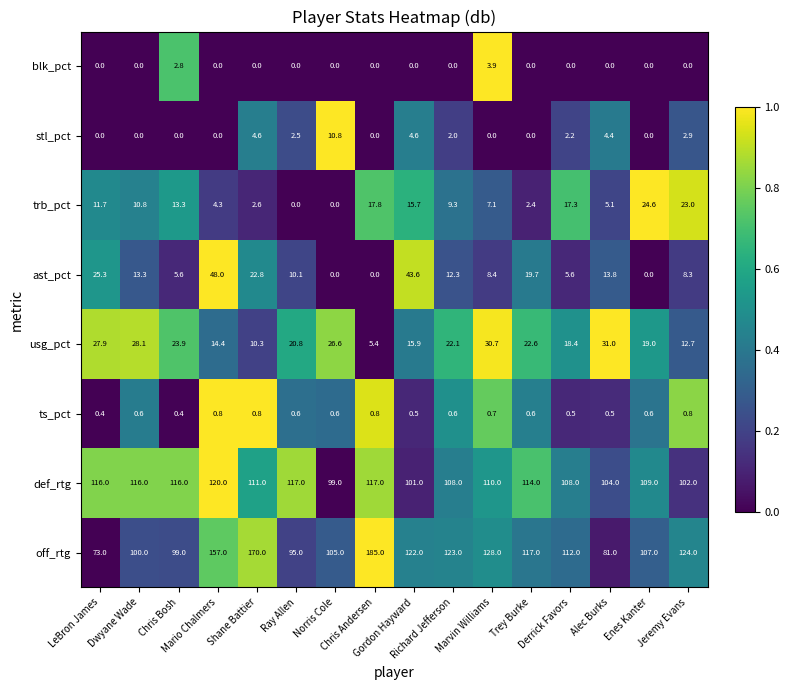

Between LeBron James and Mario Chalmers, which series saw the biggest shift?

off_rtg